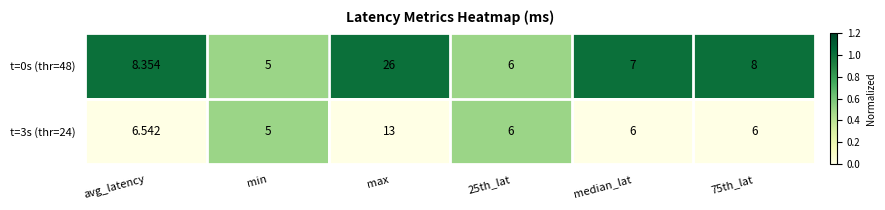

Count the number of categories in the chart.

6